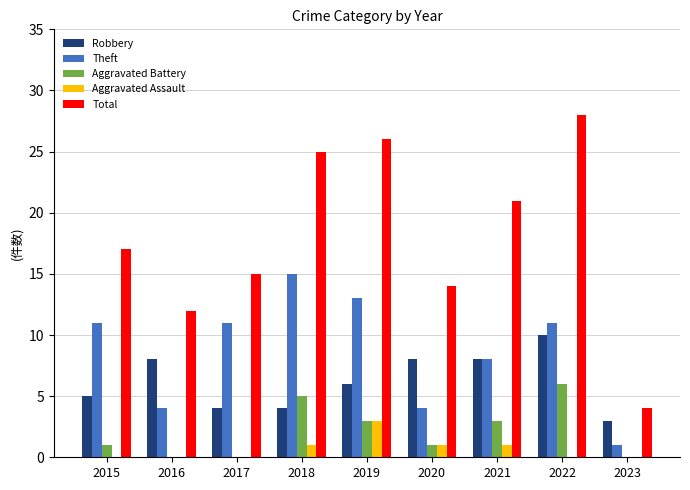

What is the sum of all Theft values?

78